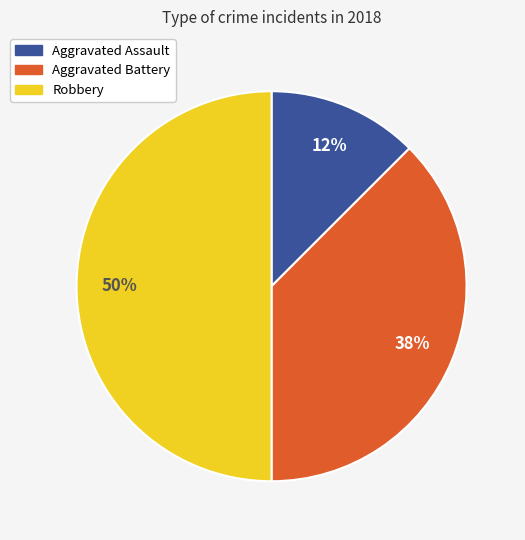

The Aggravated Assault slice represents 12% of the pie. True or false?

True